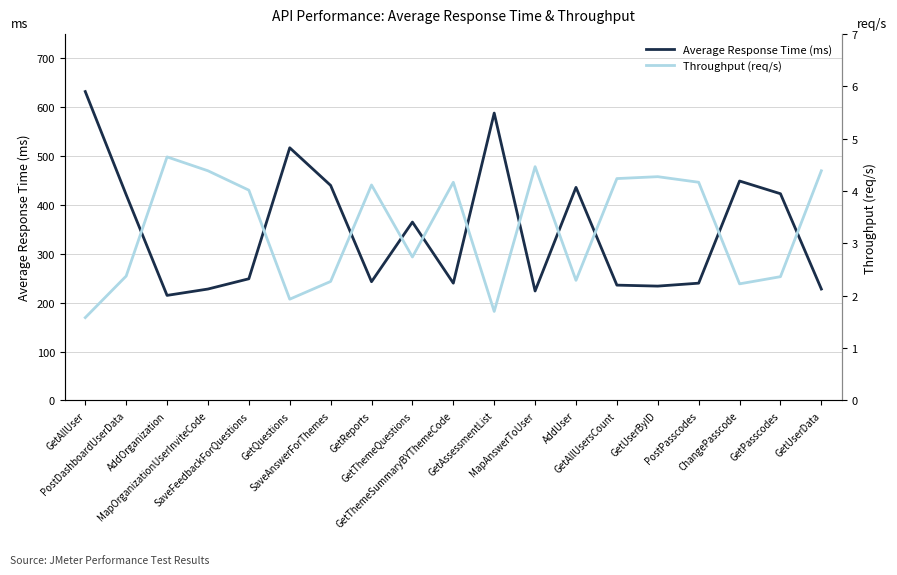

Which series has the largest total across all categories?

Average Response Time (ms)